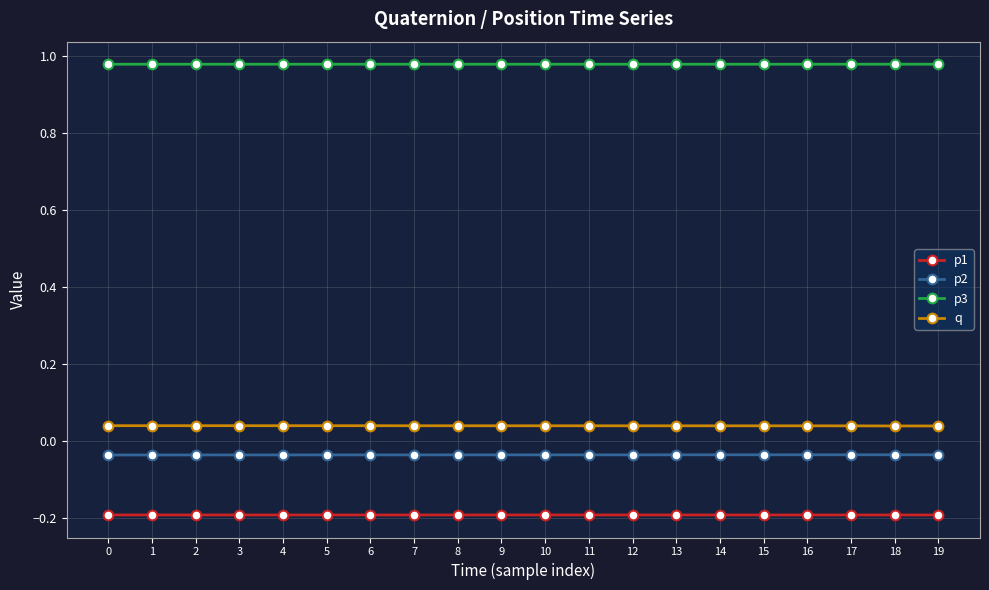

Count the number of data series in this chart.

4